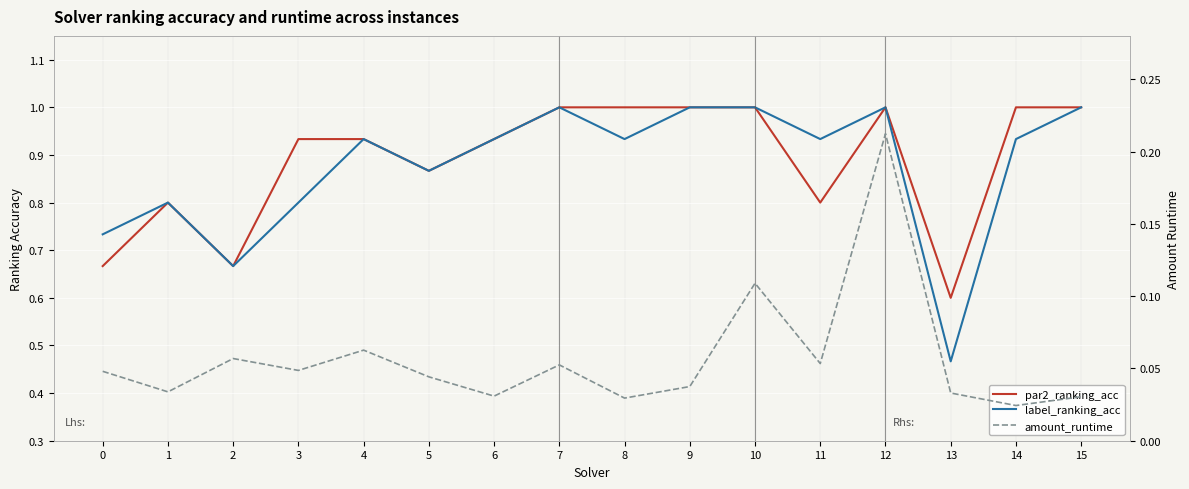

How many data points does each series have?

16